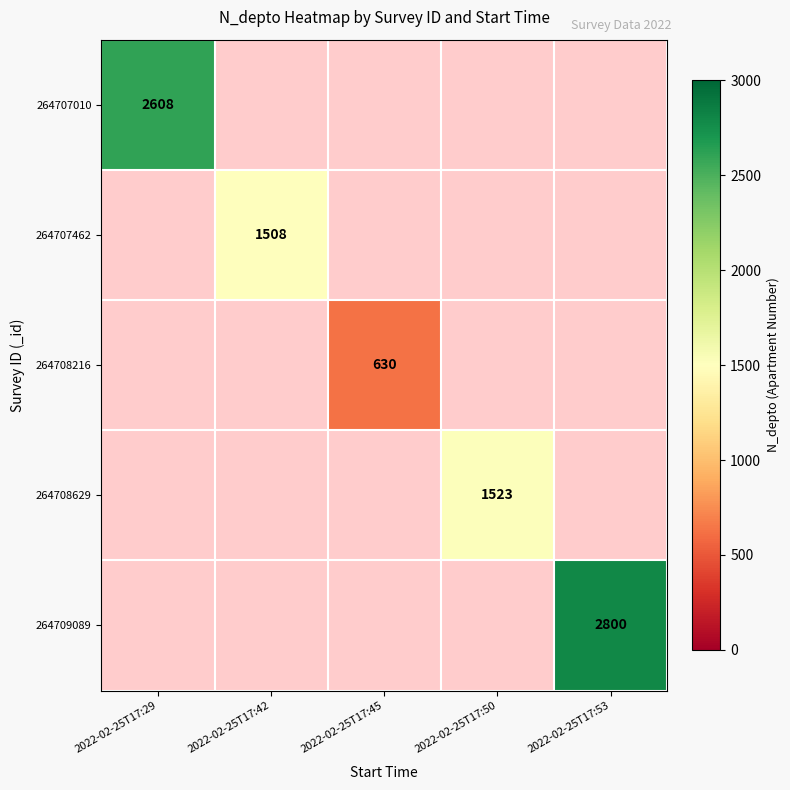

Is it true that 264708216 equals 630 at 2022-02-25T17:45?

True